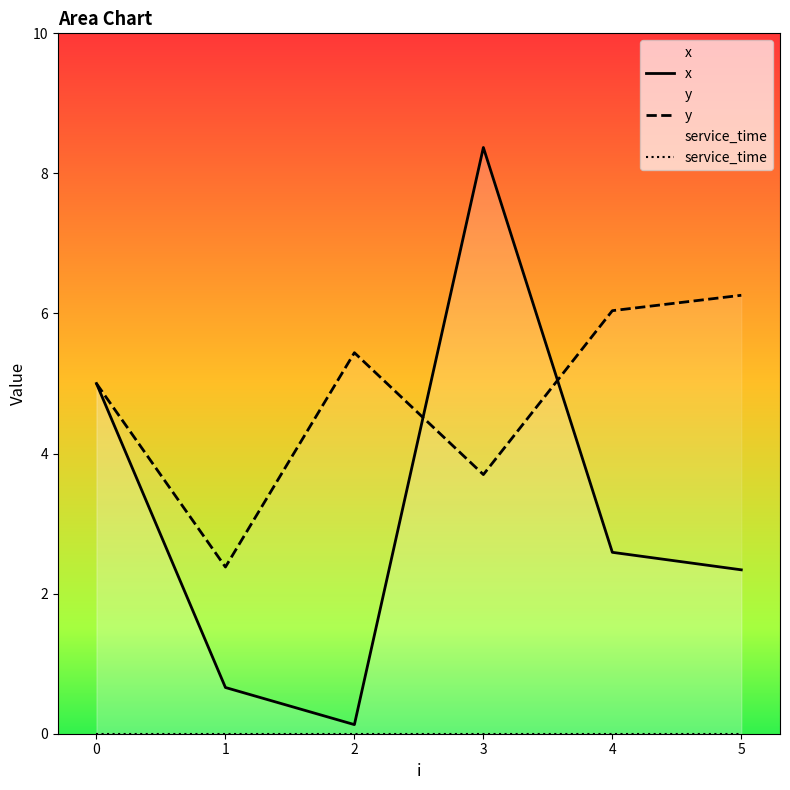

What is the value of the y point at the 6th from the left?

6.3